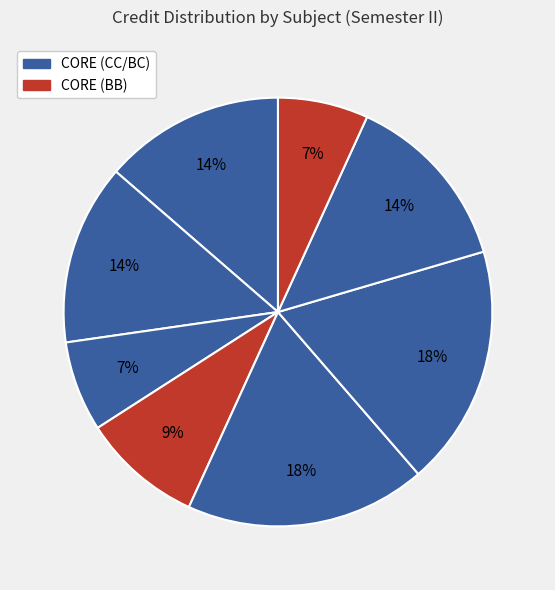

To the nearest percent, what is the difference between the largest and smallest slice percentages?

11%